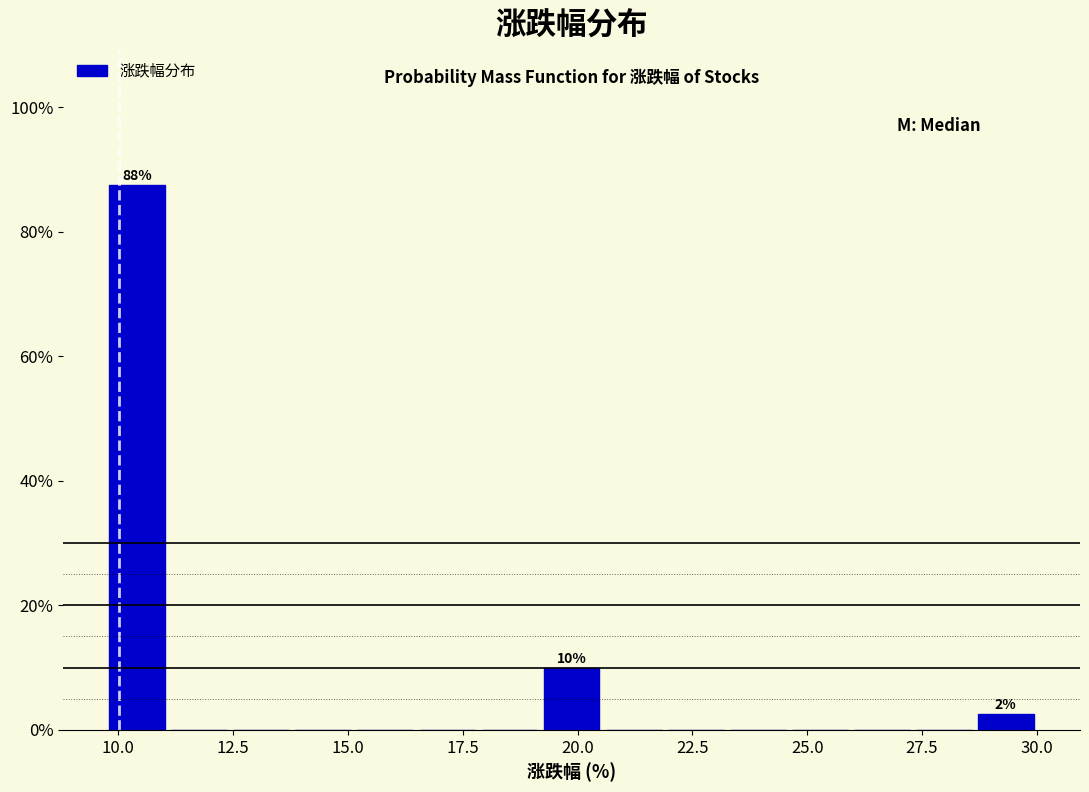

Read against the x-axis, roughly where is the centre of the tallest bar?

10.5